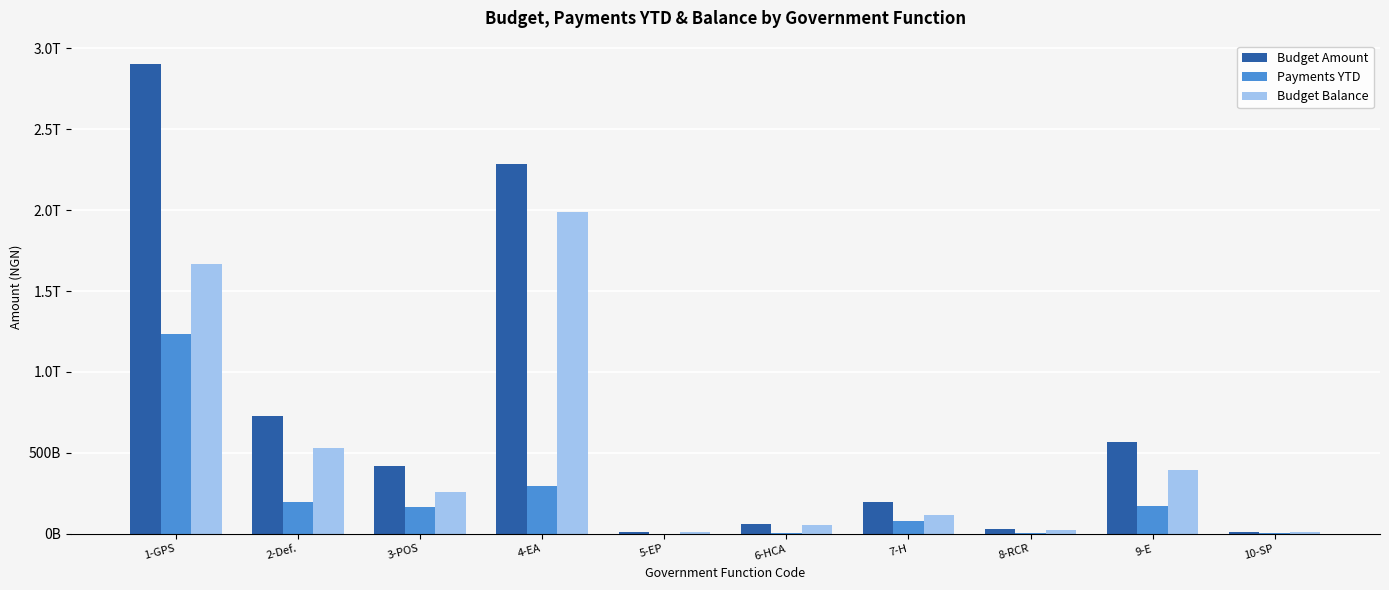

At which category is the sum across all series the highest?

1-GPS